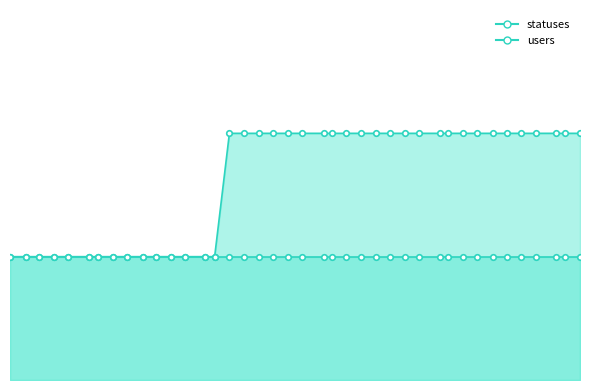

Which label corresponds to the smallest value in the chart?

2022-12-29 09:17